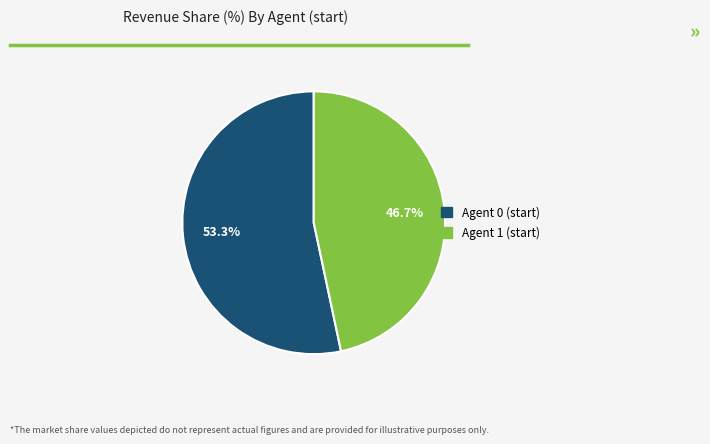

How many segments does this pie chart have?

2